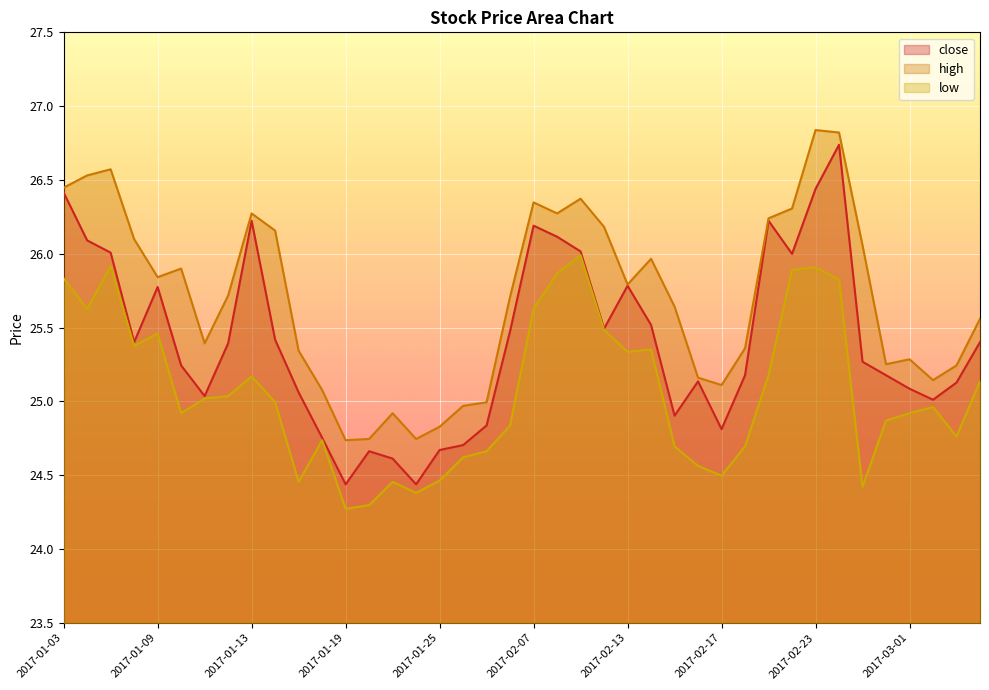

Reading left to right, transcribe all the data shown in this chart.

close: 26.4	26.1	26.0	25.4	25.8	25.2	25.0	25.4	26.2	25.4	25.1	24.8	24.4	24.7	24.6	24.4	24.7	24.7	24.8	25.5	26.2	26.1	26.0	25.5	25.8	25.5	24.9	25.1	24.8	25.2	26.2	26.0	26.4	26.7	25.3	25.2	25.1	25.0	25.1	25.4
high: 26.4	26.5	26.6	26.1	25.8	25.9	25.4	25.7	26.3	26.2	25.3	25.1	24.7	24.7	24.9	24.7	24.8	25.0	25.0	25.7	26.3	26.3	26.4	26.2	25.8	26.0	25.6	25.2	25.1	25.4	26.2	26.3	26.8	26.8	26.1	25.3	25.3	25.1	25.2	25.6
low: 25.8	25.6	25.9	25.4	25.5	24.9	25.0	25.0	25.2	25.0	24.5	24.7	24.3	24.3	24.5	24.4	24.5	24.6	24.7	24.8	25.6	25.9	26.0	25.5	25.3	25.4	24.7	24.6	24.5	24.7	25.2	25.9	25.9	25.8	24.4	24.9	24.9	25.0	24.8	25.1